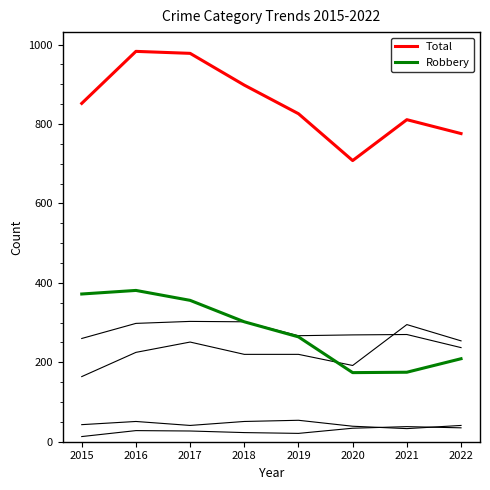

How many lines are shown in the chart?

6